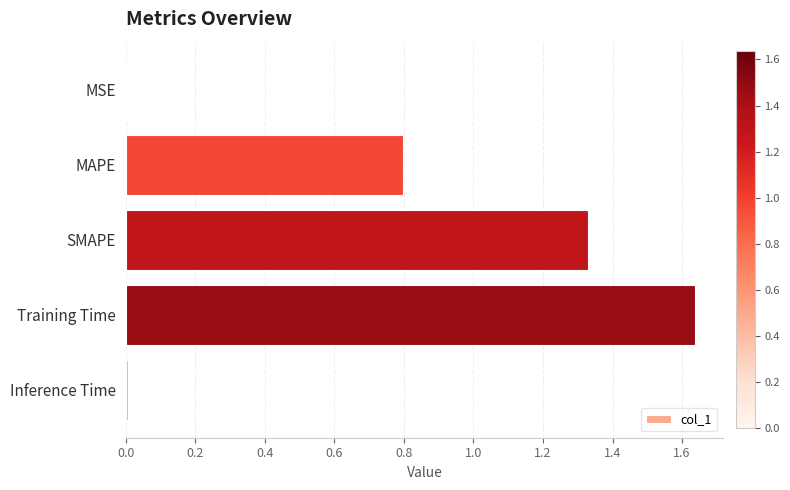

Is it true that the value at MAPE is 1.4?

False